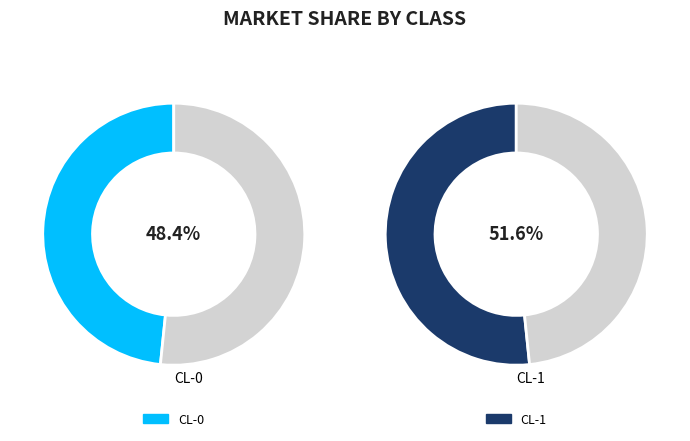

Is it true that CL-1 is 63% of the pie?

False